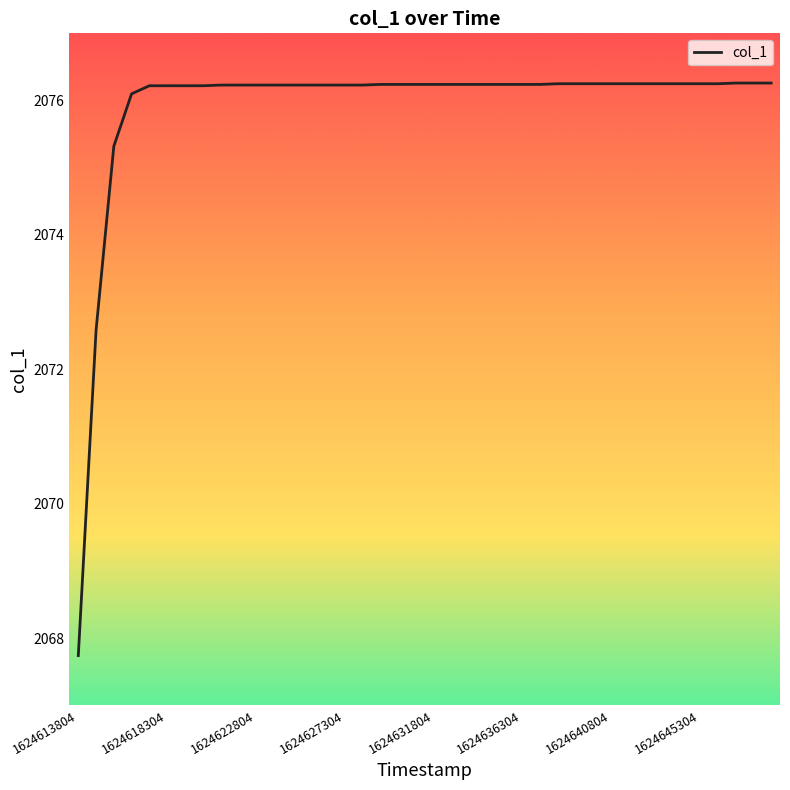

What is the greatest value displayed?

2076.3